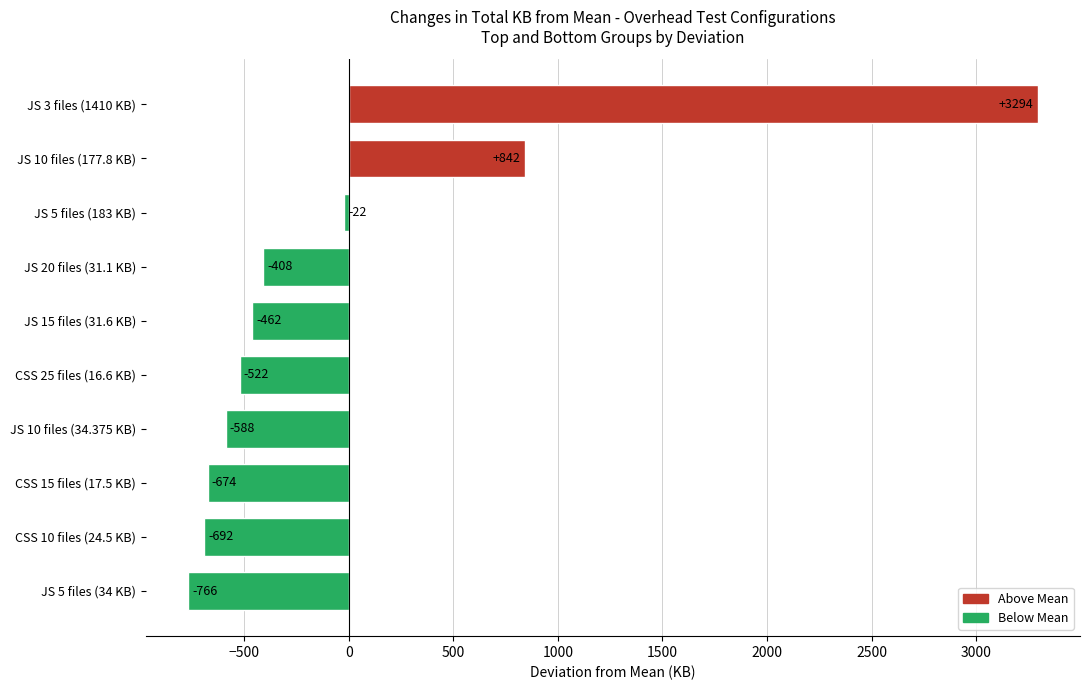

What is the smallest value displayed?

-766.5